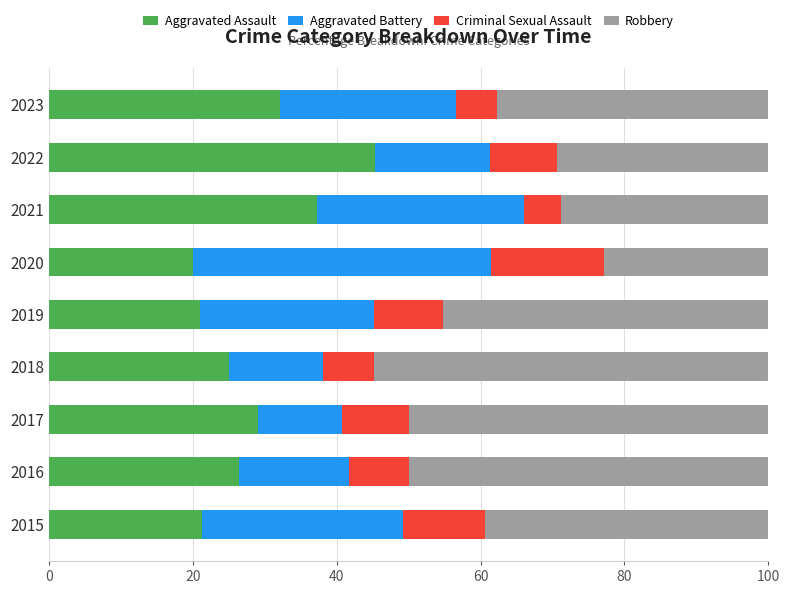

What is the total value across all series at 2016?

100.0